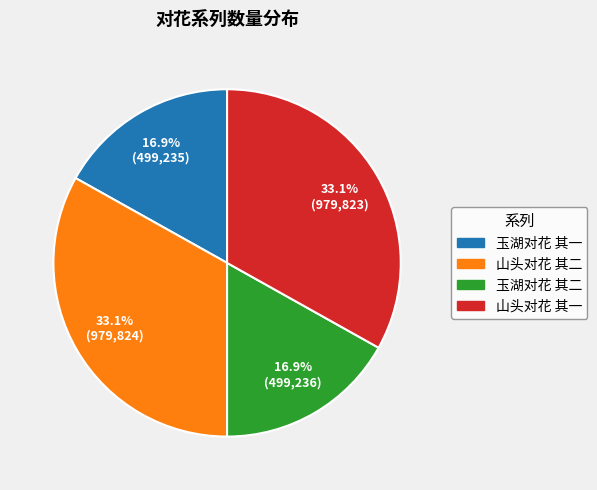

How much of the chart is everything except 玉湖对花 其一?

83.1%